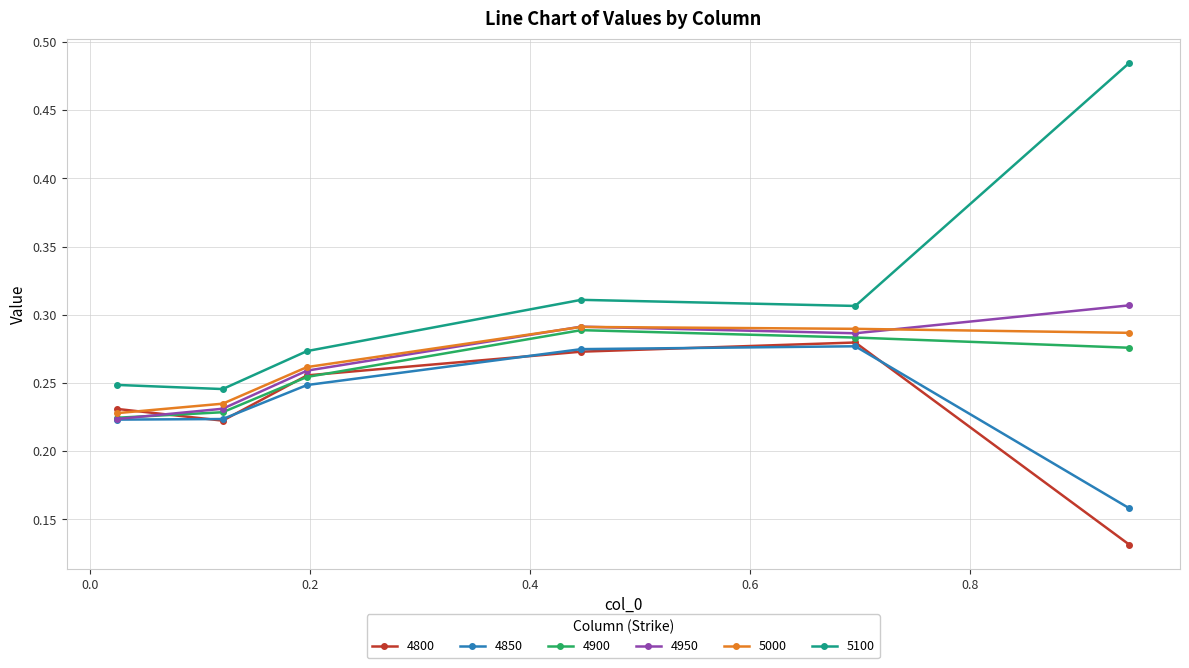

Count the 4900 values in the range 0 to 1.

6